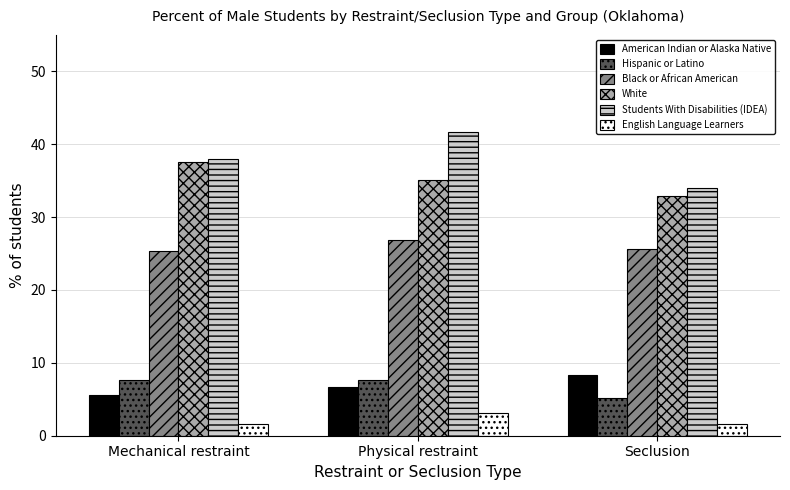

Between Physical restraint and Seclusion, which series saw the biggest shift?

Students With Disabilities (IDEA)